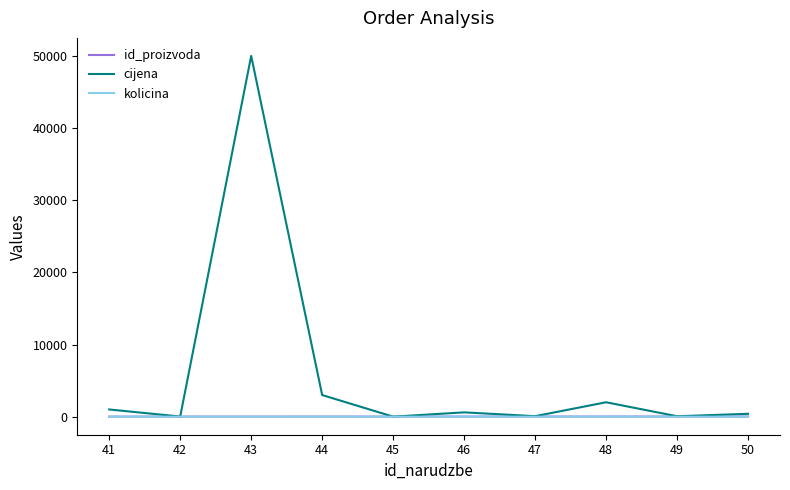

How many lines are shown in the chart?

3